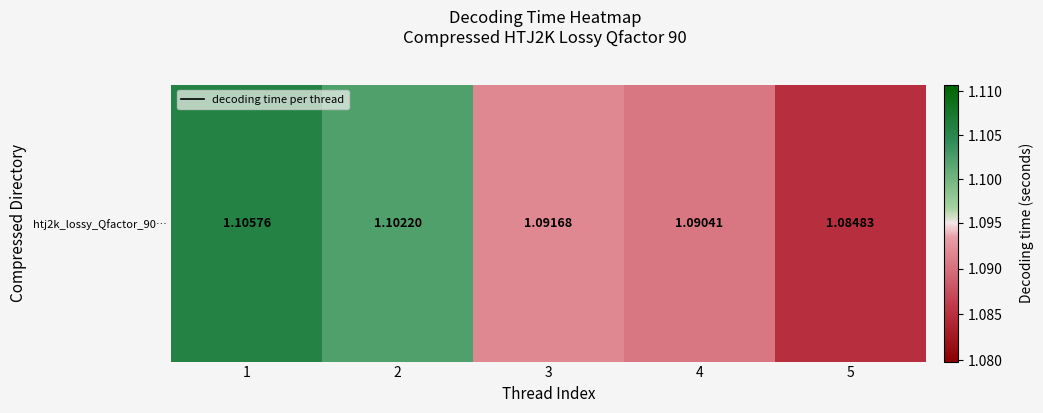

Between 3 and 4, which is larger?

3